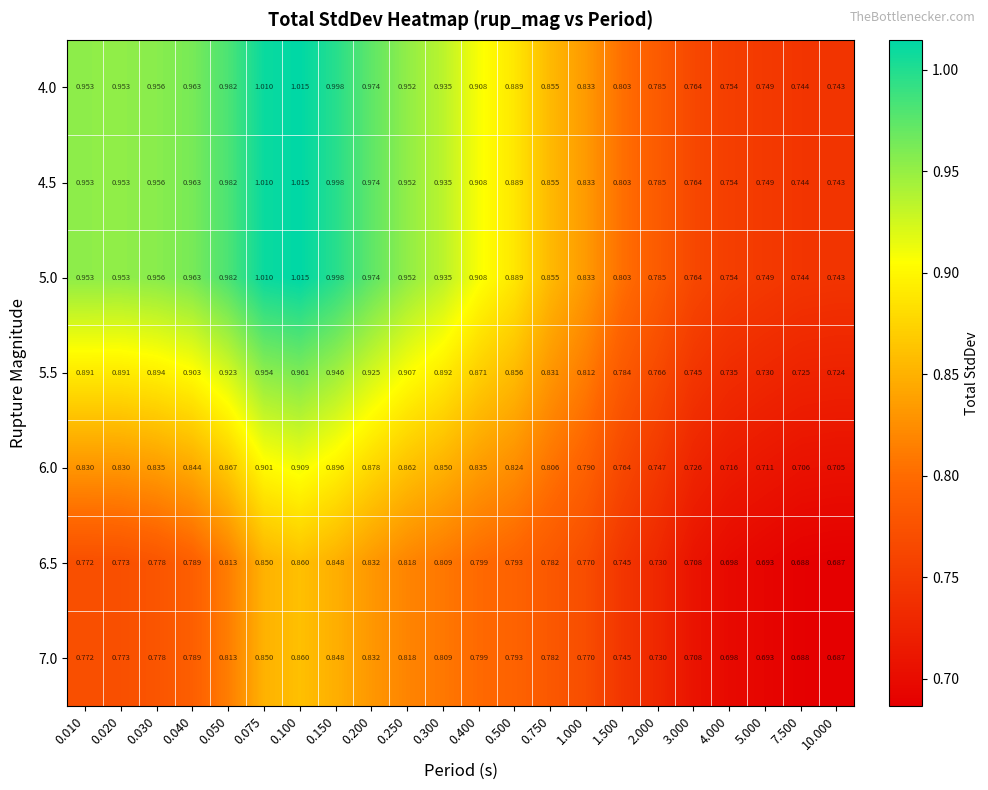

Is the value of 5.0 at 0.500 greater than the value of 5.5 at 0.050?

No